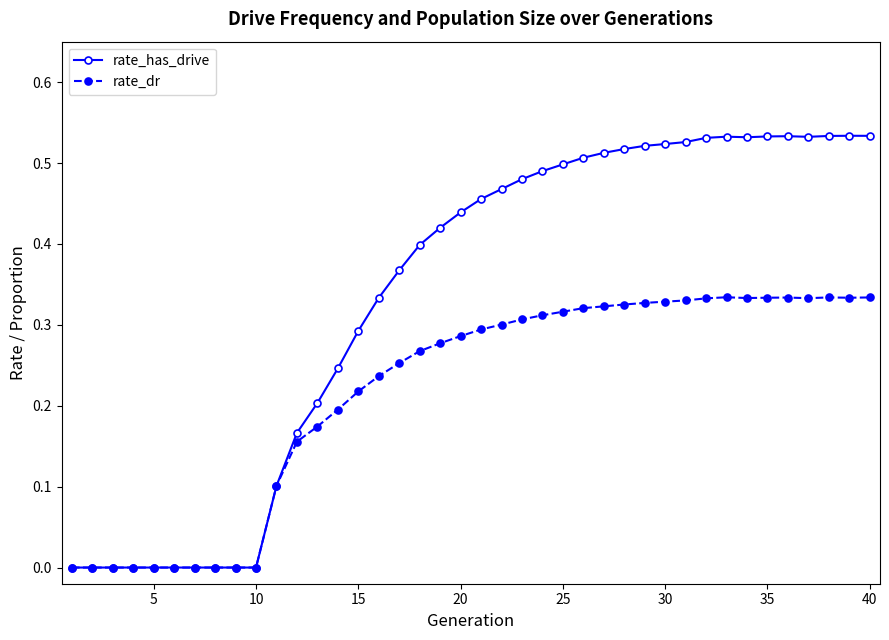

Which series has the largest total across all categories?

rate_has_drive